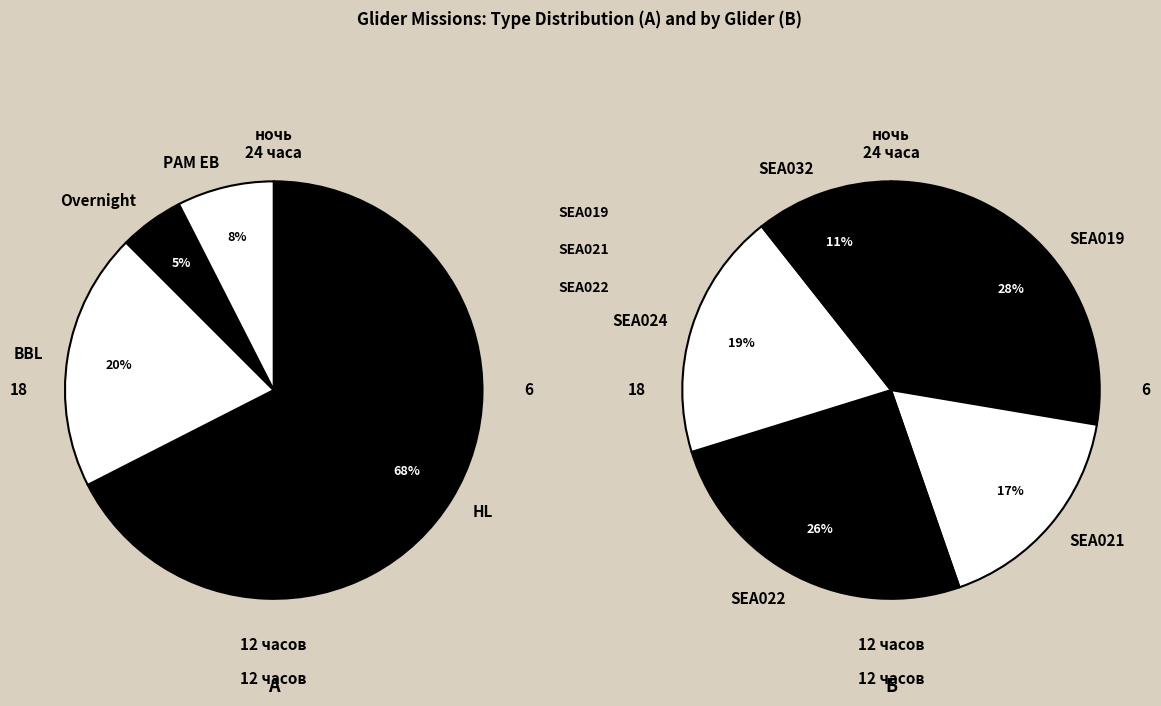

Do 2018 and BBL together represent more than half of the pie?

No